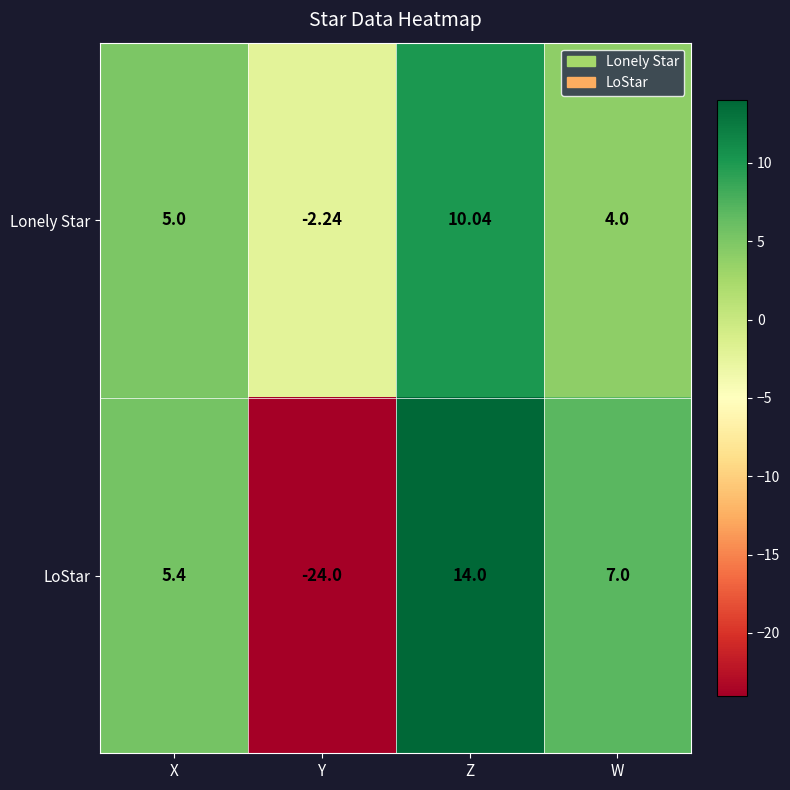

At which category is the sum across all series the highest?

Z